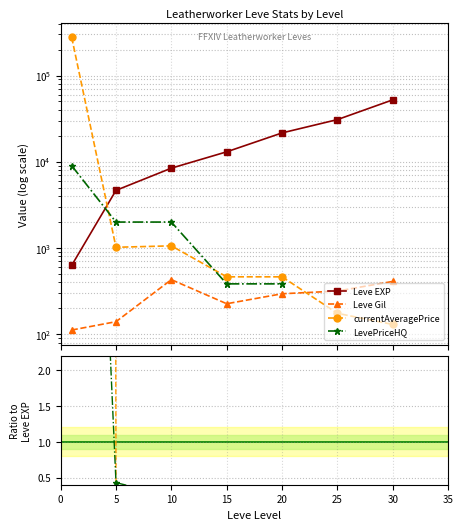

What is the difference between the maximum and minimum values in the Leve EXP series?

51590.0